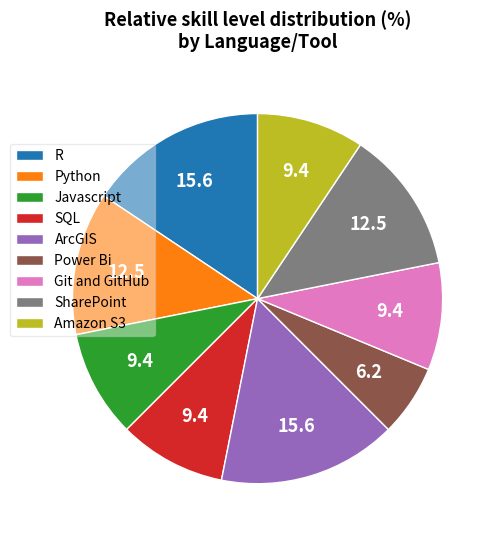

What is the smallest slice in the pie chart?

Power Bi